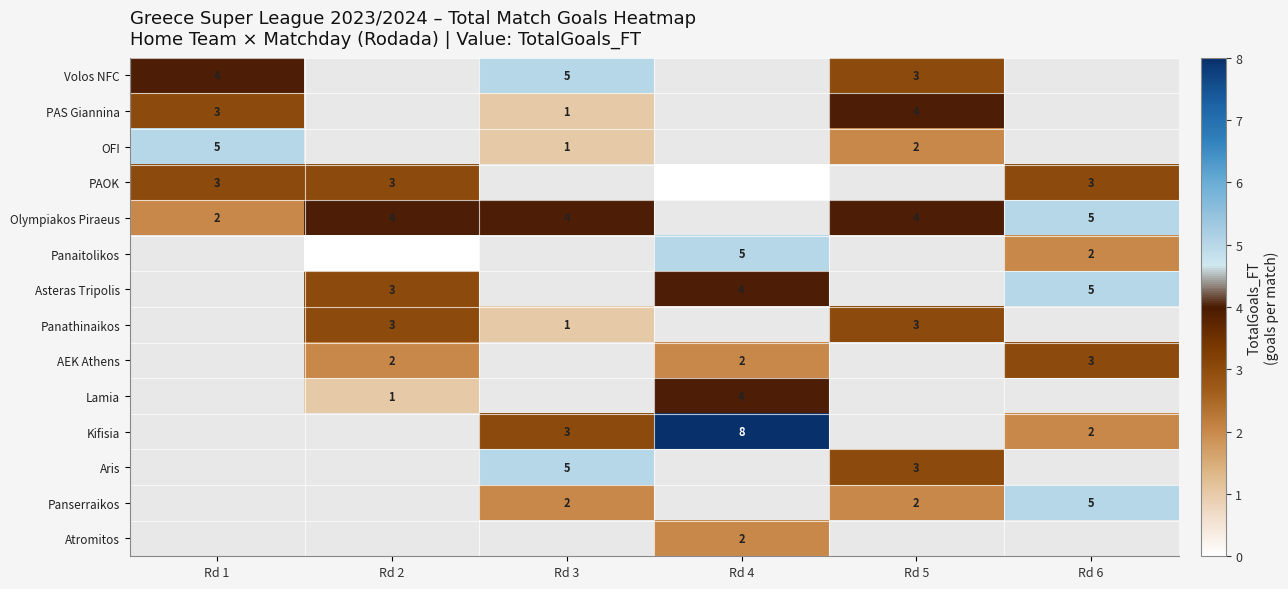

Is it true that Olympiakos Piraeus equals 2 at Rd 1?

True